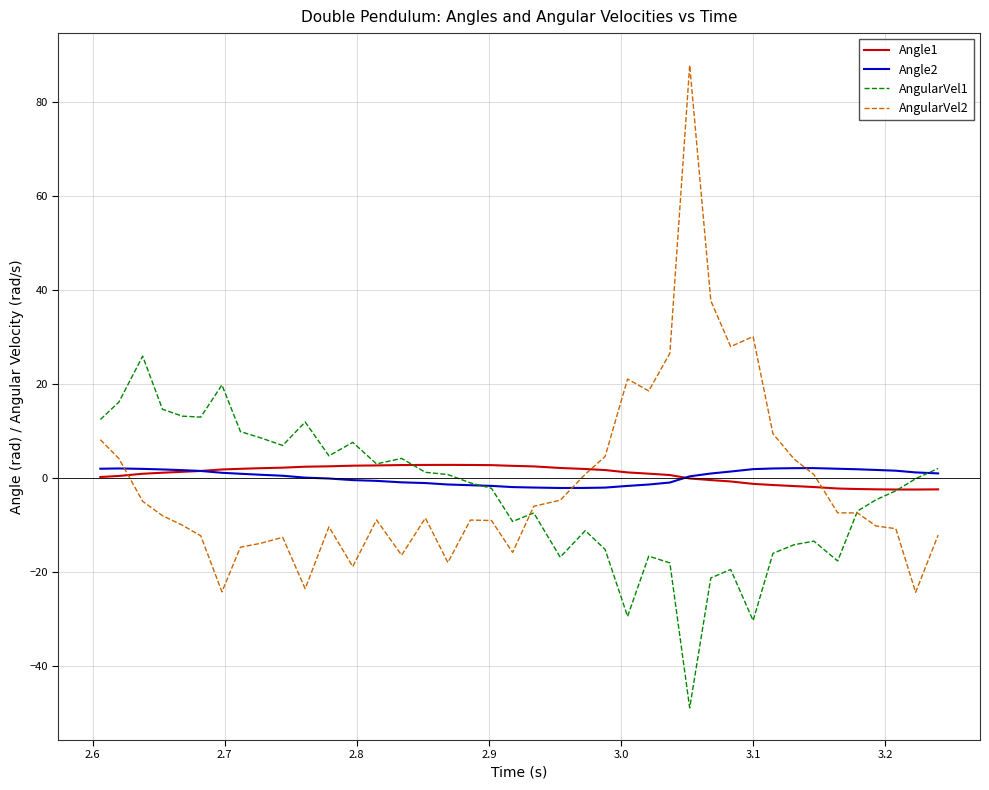

What is the lowest value of the AngularVel1 series?

-49.0